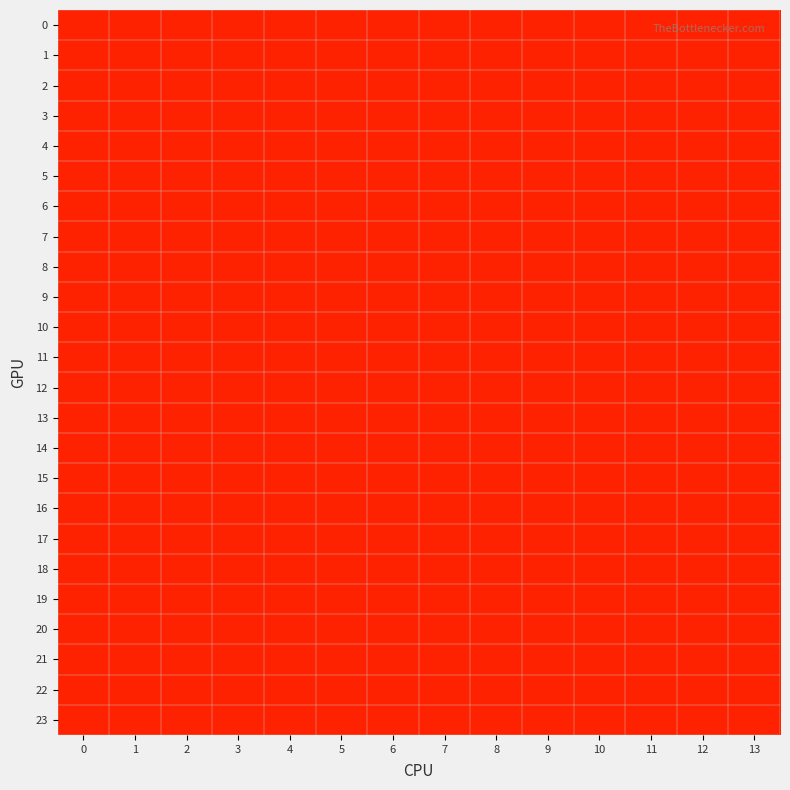

Reading right to left, transcribe all the data shown in this chart.

0: 13=2	12=2	11=1	10=2	9=2	8=2	7=1	6=2	5=1	4=1	3=1	2=2	1=2	0=2
1: 13=2	12=2	11=1	10=2	9=2	8=2	7=1	6=2	5=1	4=1	3=1	2=2	1=2	0=2
2: 13=2	12=2	11=1	10=2	9=2	8=2	7=1	6=2	5=1	4=1	3=1	2=2	1=2	0=2
3: 13=2	12=2	11=1	10=2	9=2	8=2	7=1	6=2	5=1	4=1	3=1	2=2	1=2	0=2
4: 13=2	12=2	11=1	10=2	9=2	8=2	7=1	6=2	5=1	4=1	3=1	2=2	1=2	0=2
5: 13=2	12=2	11=1	10=2	9=2	8=2	7=1	6=2	5=1	4=1	3=1	2=2	1=2	0=2
6: 13=2	12=2	11=1	10=2	9=2	8=2	7=1	6=2	5=1	4=1	3=1	2=2	1=2	0=2
7: 13=2	12=2	11=1	10=2	9=2	8=2	7=1	6=2	5=1	4=1	3=1	2=2	1=2	0=2
8: 13=2	12=2	11=1	10=2	9=2	8=2	7=1	6=2	5=1	4=1	3=1	2=2	1=2	0=2
9: 13=2	12=2	11=1	10=2	9=2	8=2	7=1	6=2	5=1	4=1	3=1	2=2	1=2	0=2
10: 13=2	12=2	11=1	10=2	9=2	8=2	7=1	6=2	5=1	4=1	3=1	2=2	1=2	0=2
11: 13=2	12=2	11=1	10=2	9=2	8=2	7=1	6=2	5=1	4=1	3=1	2=2	1=2	0=2
12: 13=2	12=2	11=1	10=2	9=2	8=2	7=1	6=2	5=1	4=1	3=1	2=2	1=2	0=2
13: 13=2	12=2	11=1	10=2	9=2	8=2	7=1	6=2	5=1	4=1	3=1	2=2	1=2	0=2
14: 13=2	12=2	11=1	10=2	9=2	8=2	7=1	6=2	5=1	4=1	3=1	2=2	1=2	0=2
15: 13=2	12=2	11=1	10=2	9=2	8=2	7=1	6=2	5=1	4=1	3=1	2=2	1=2	0=2
16: 13=2	12=2	11=1	10=2	9=2	8=2	7=1	6=2	5=1	4=1	3=1	2=2	1=2	0=2
17: 13=2	12=2	11=1	10=2	9=2	8=2	7=1	6=2	5=1	4=1	3=1	2=2	1=2	0=2
18: 13=2	12=2	11=1	10=2	9=2	8=2	7=1	6=2	5=1	4=1	3=1	2=2	1=2	0=2
19: 13=2	12=2	11=1	10=2	9=2	8=2	7=1	6=2	5=1	4=1	3=1	2=2	1=2	0=2
20: 13=2	12=2	11=1	10=2	9=2	8=2	7=1	6=2	5=1	4=1	3=1	2=2	1=2	0=2
21: 13=2	12=2	11=1	10=2	9=2	8=2	7=1	6=2	5=1	4=1	3=1	2=2	1=2	0=2
22: 13=2	12=2	11=1	10=2	9=2	8=2	7=1	6=2	5=1	4=1	3=1	2=2	1=2	0=2
23: 13=2	12=2	11=1	10=2	9=2	8=2	7=1	6=2	5=1	4=1	3=1	2=2	1=2	0=2